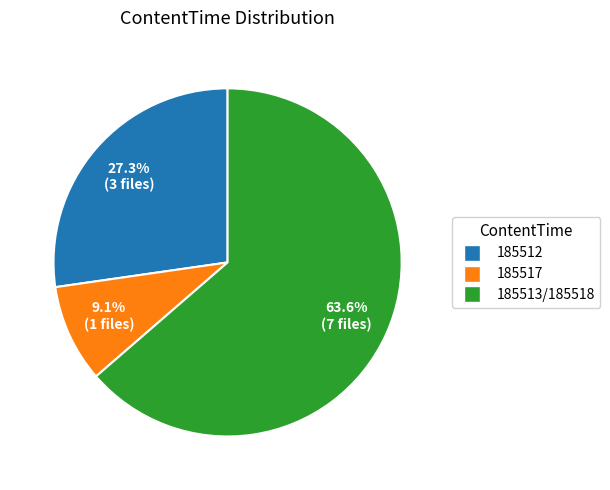

Which has a higher value, 185517 or 185512?

185512